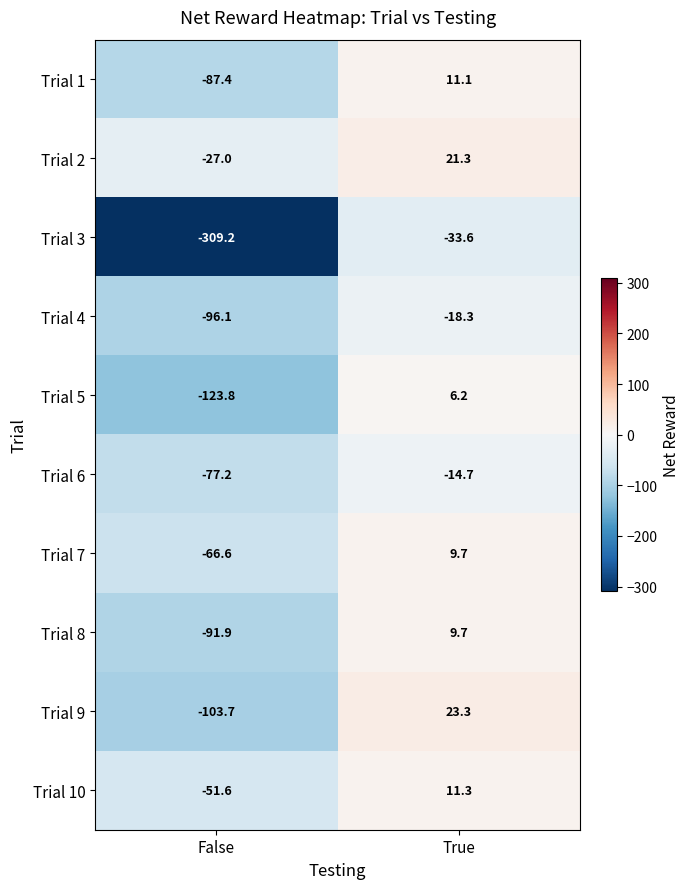

Reading left to right, list all the values displayed in this chart.

Trial 1: False=-87.4	True=11.1
Trial 2: False=-27.0	True=21.3
Trial 3: False=-309.2	True=-33.6
Trial 4: False=-96.1	True=-18.3
Trial 5: False=-123.8	True=6.2
Trial 6: False=-77.2	True=-14.7
Trial 7: False=-66.6	True=9.7
Trial 8: False=-91.9	True=9.7
Trial 9: False=-103.7	True=23.3
Trial 10: False=-51.6	True=11.3